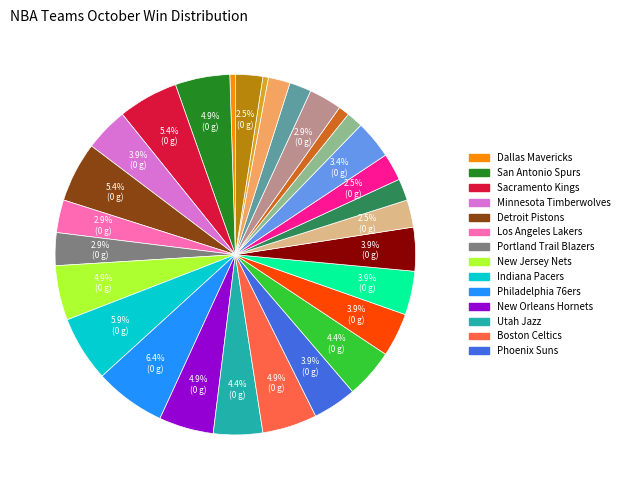

Is there any slice that represents more than half of the pie?

No